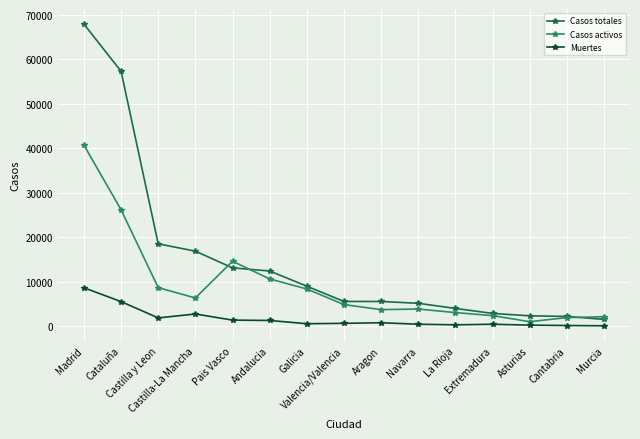

How many values in the Casos totales series are below 5609?

7